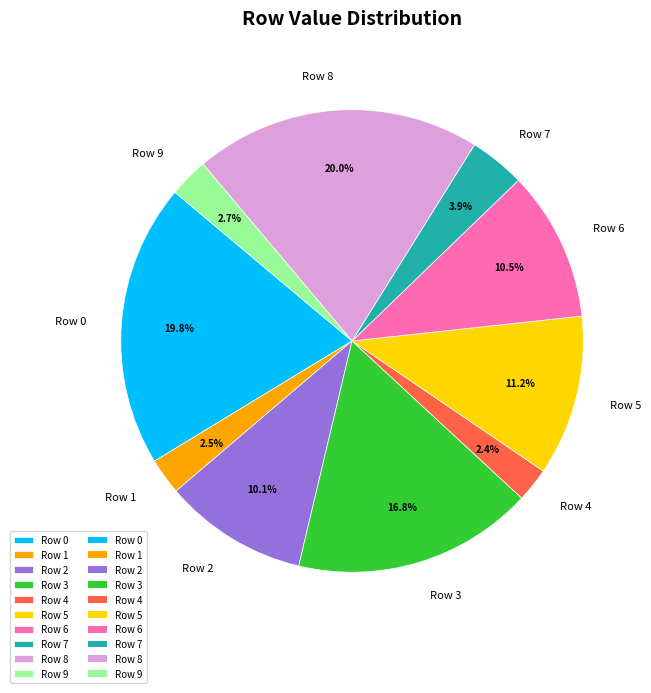

Is there any slice that represents more than half of the pie?

No